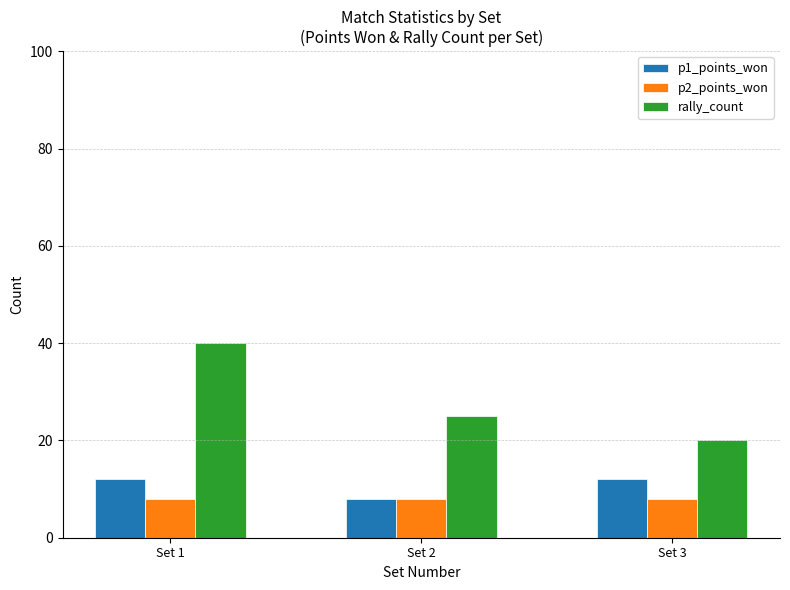

What is the average value of the p1_points_won series?

11